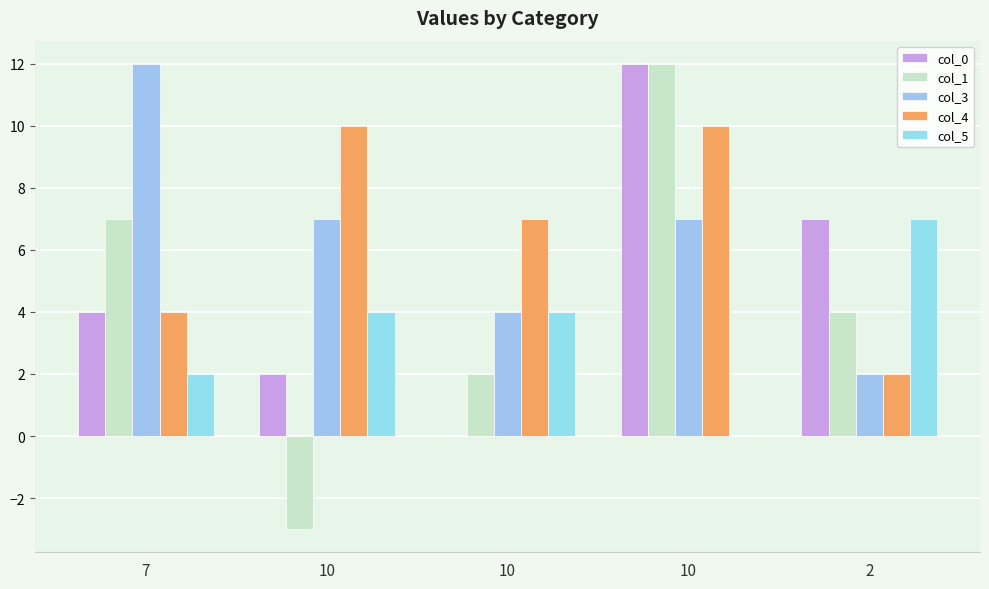

What is the difference between the second highest and minimum values in the col_0 series?

7